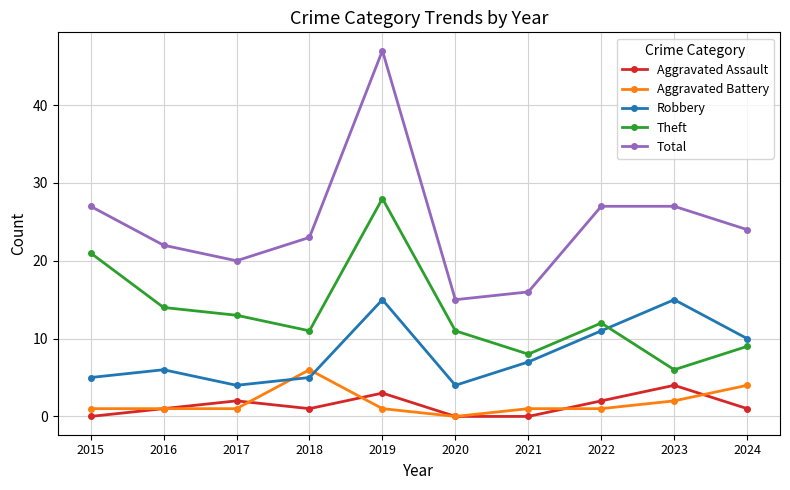

Rank the series at 2018 from highest to lowest value.

Total, Theft, Aggravated Battery, Robbery, Aggravated Assault